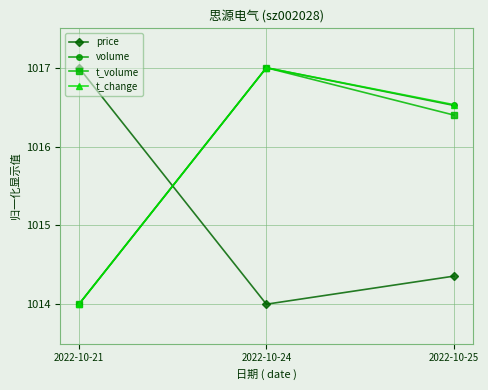

What is the sum of all t_change values?

3047.5